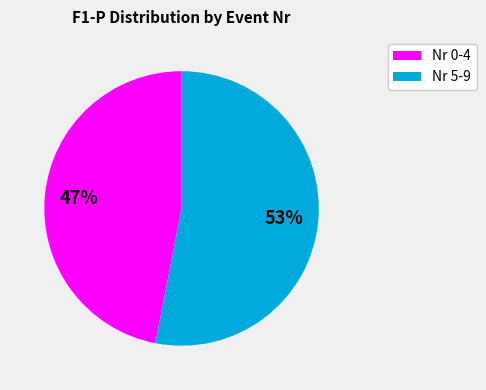

To the nearest percent, what is the difference between the largest and smallest slice percentages?

6%